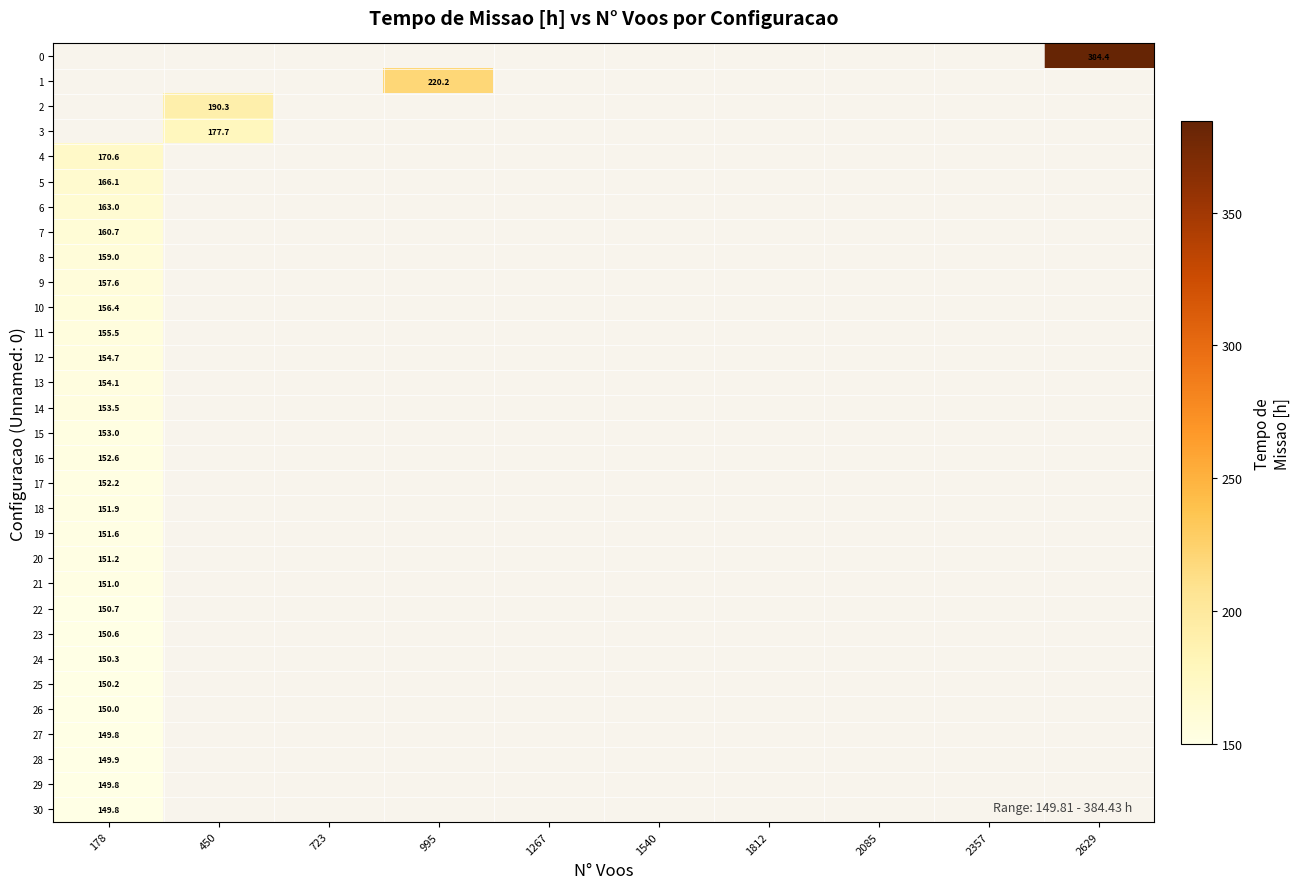

At which label is 21 closest to 150?

178